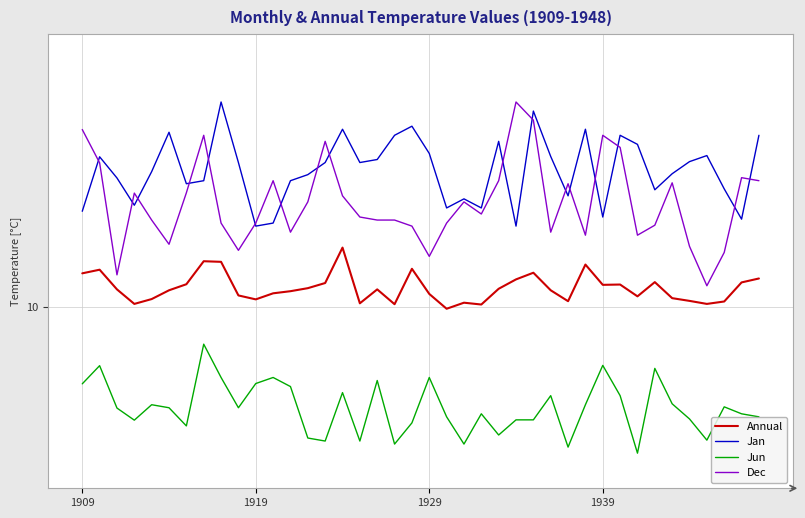

What is the greatest value displayed?

16.8